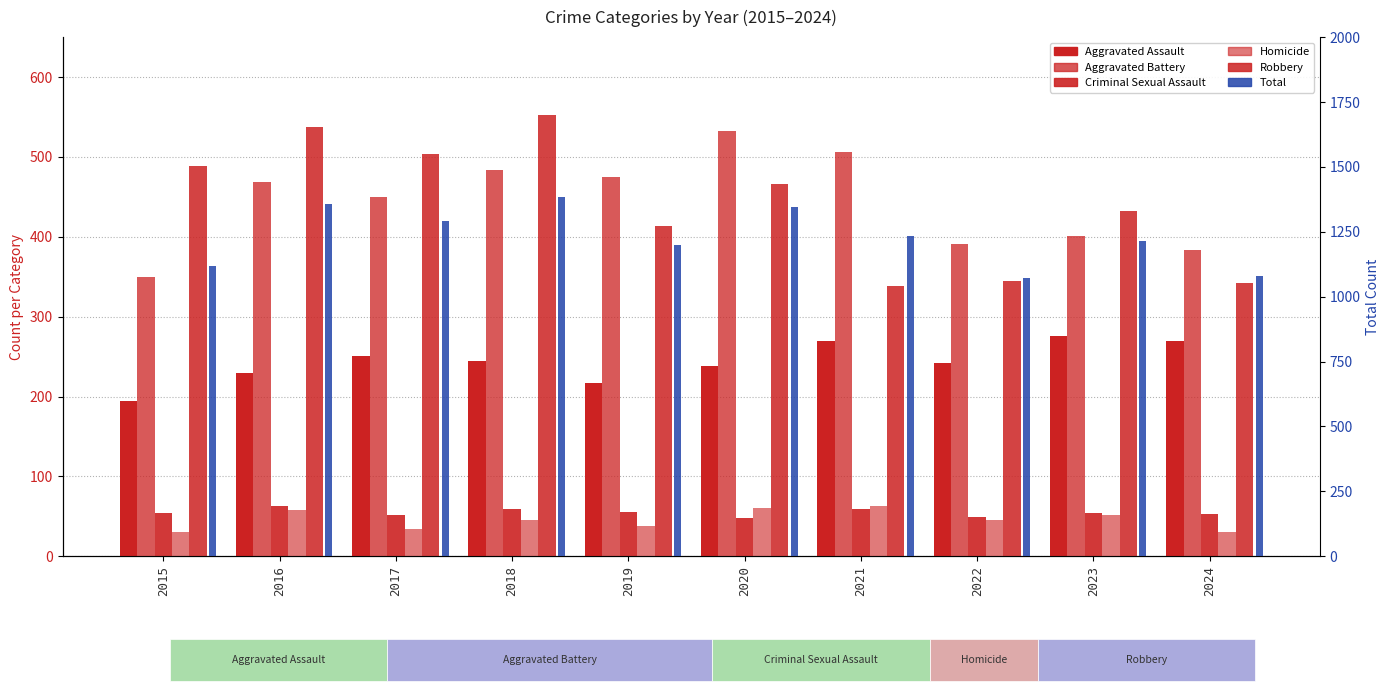

What is the total value across all series at 2019?

2400